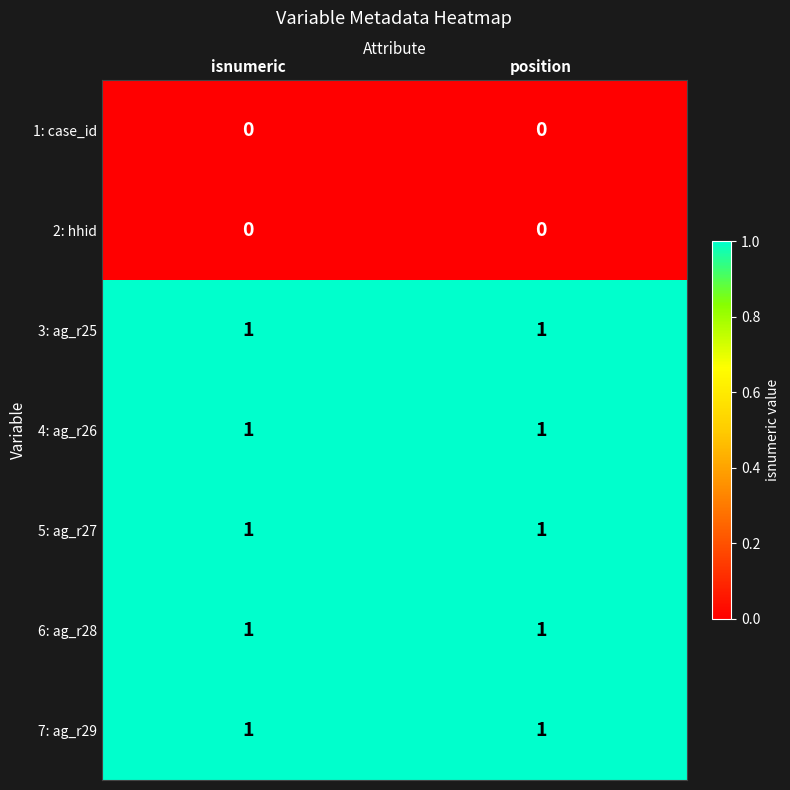

What is the spread (max minus min) of values at isnumeric?

1